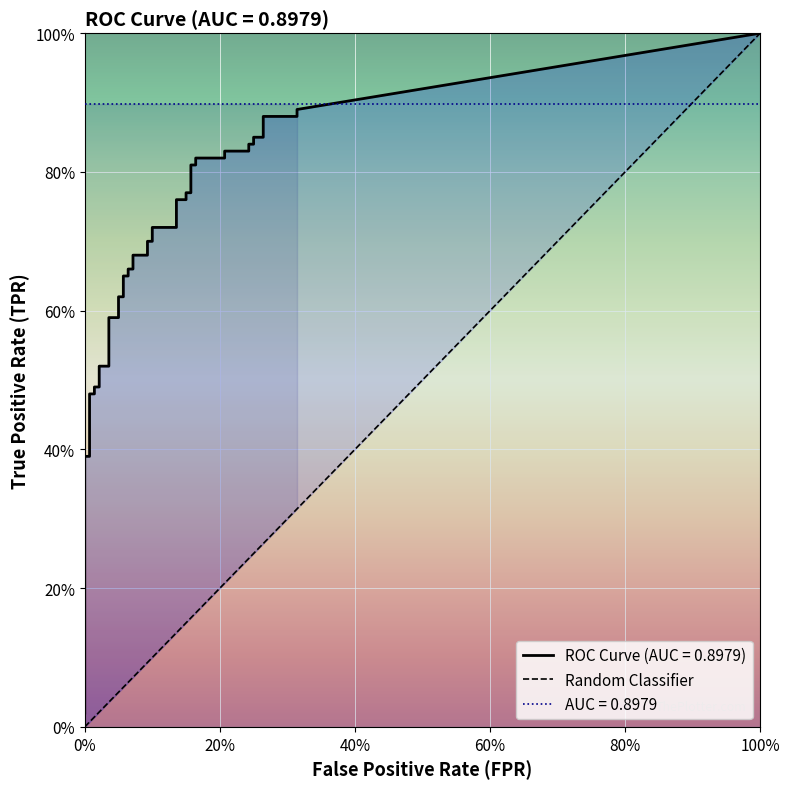

Is this an area chart (filled region under the line)?

No